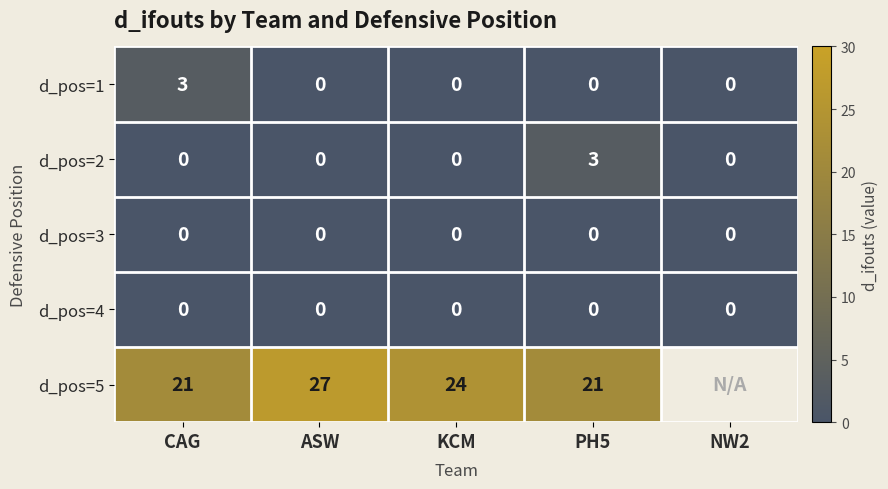

How many d_pos=1 values are between 0 and 1?

4